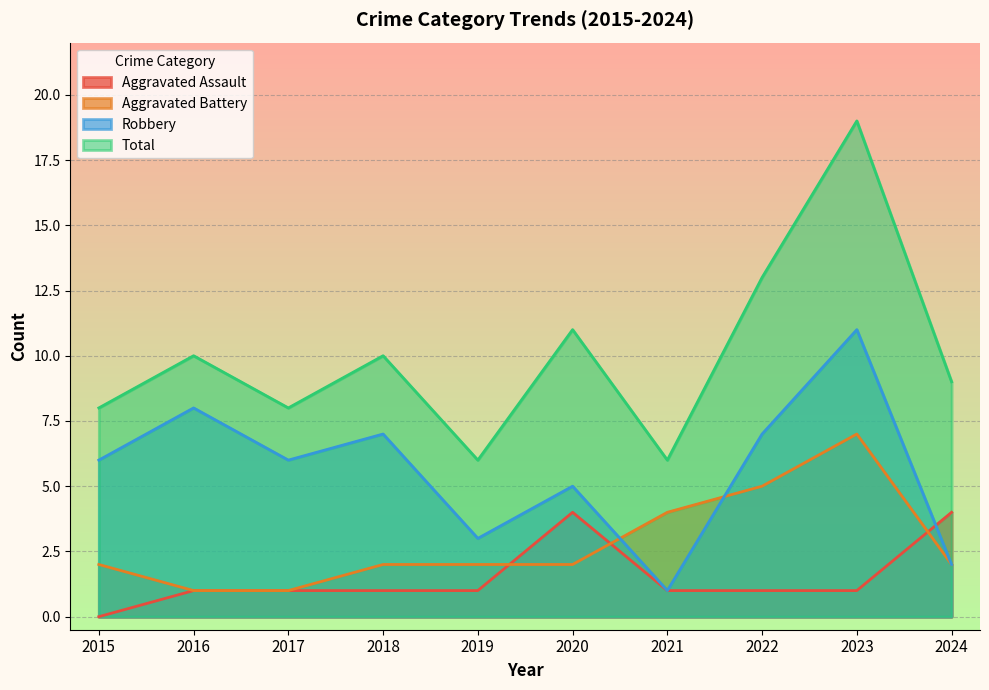

How many positive values does the Aggravated Assault series have?

9